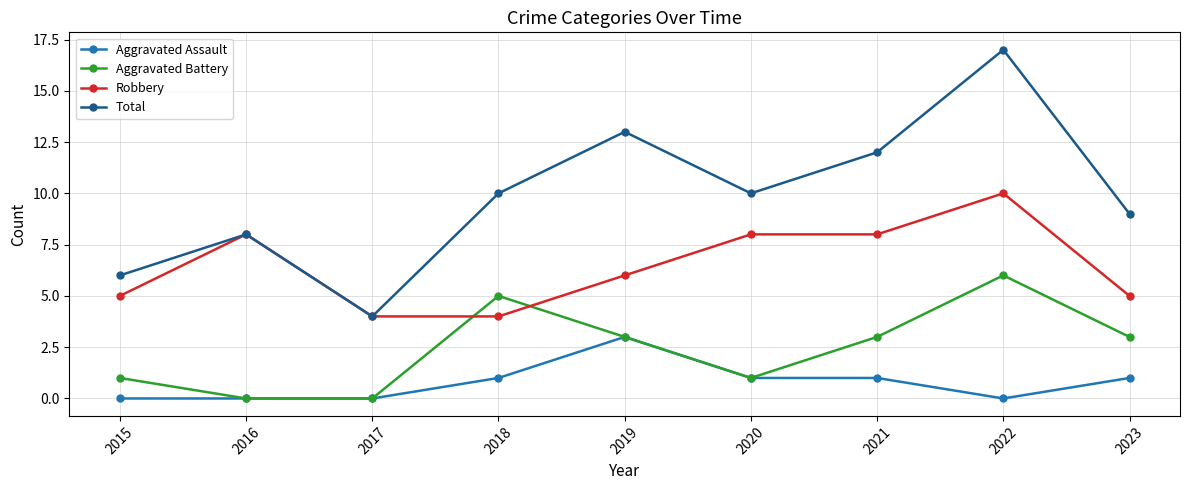

How many lines are shown in the chart?

4